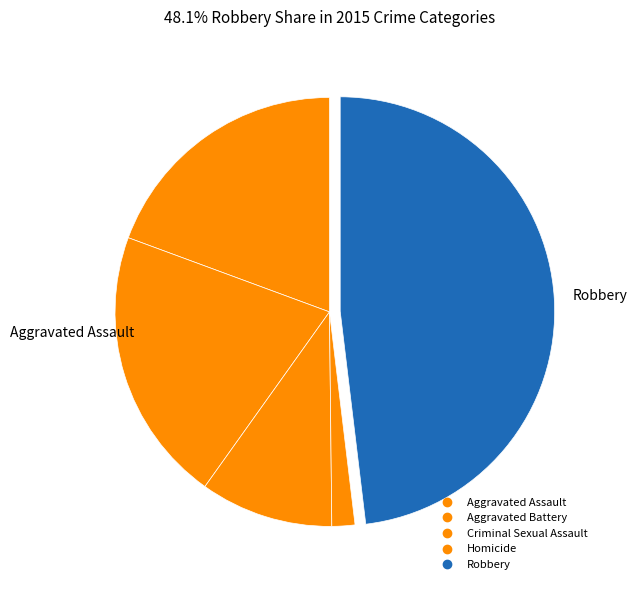

Rank the categories by value from highest to lowest.

Robbery, Aggravated Battery, Aggravated Assault, Criminal Sexual Assault, Homicide